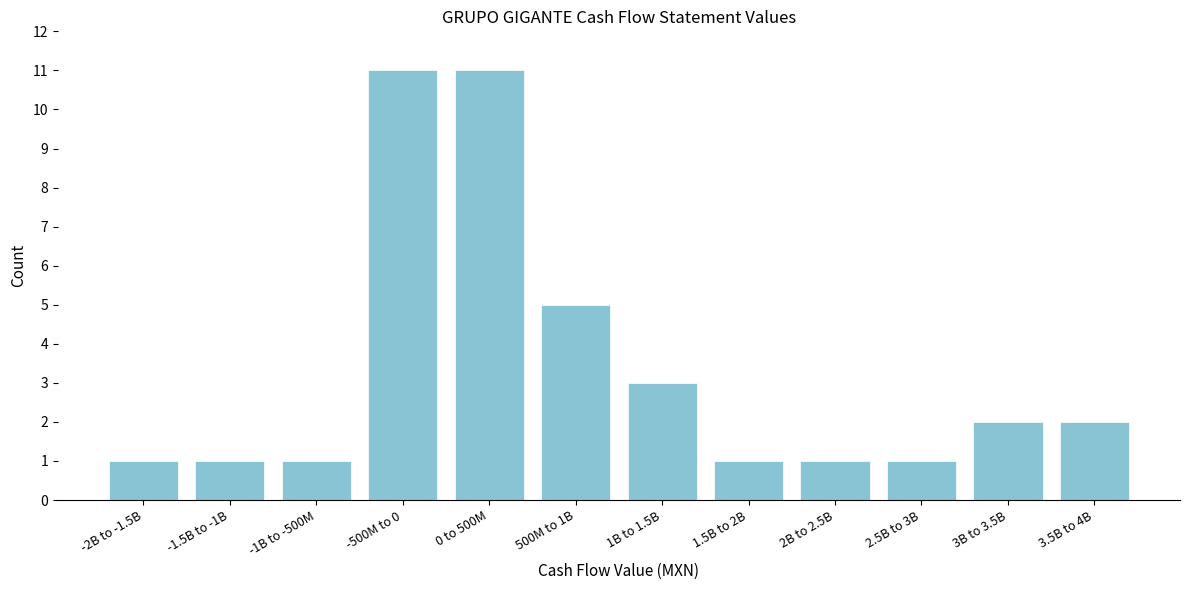

Reading right to left, extract all data points from this chart.

2	2	1	1	1	3	5	11	11	1	1	1